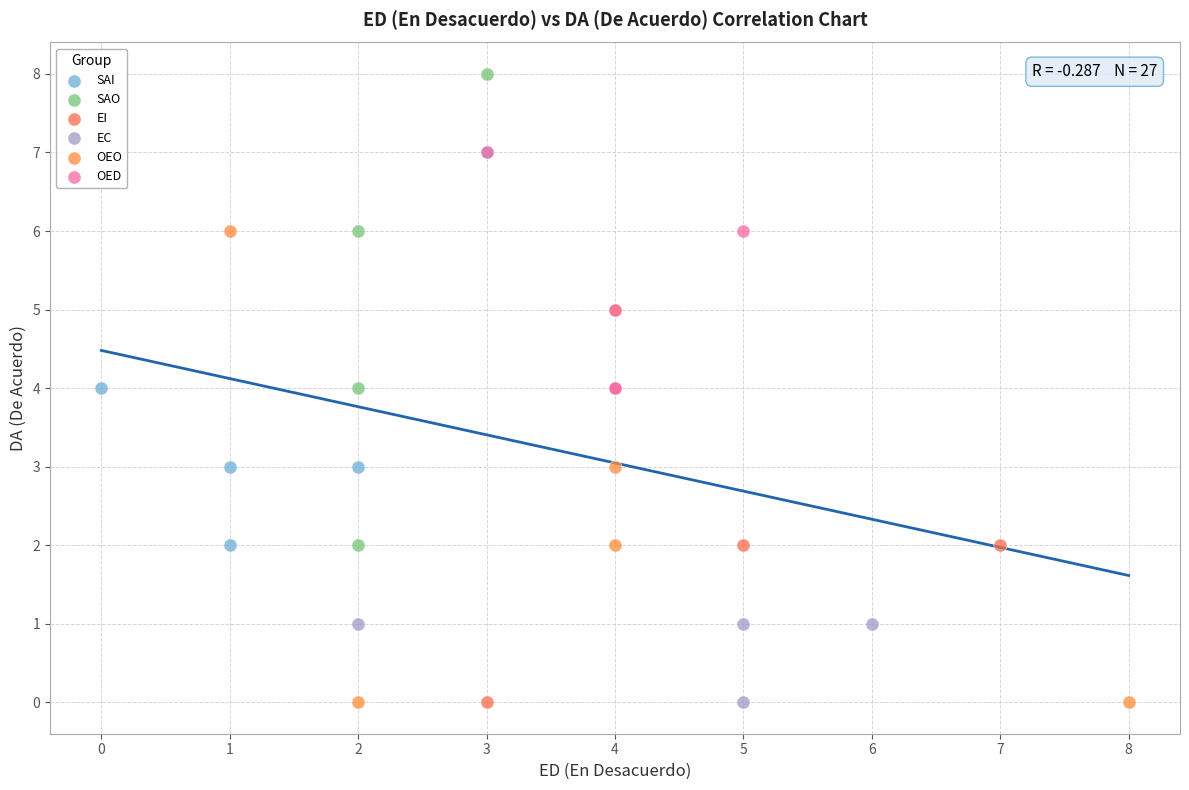

Which series reaches the maximum Y coordinate?

SAO